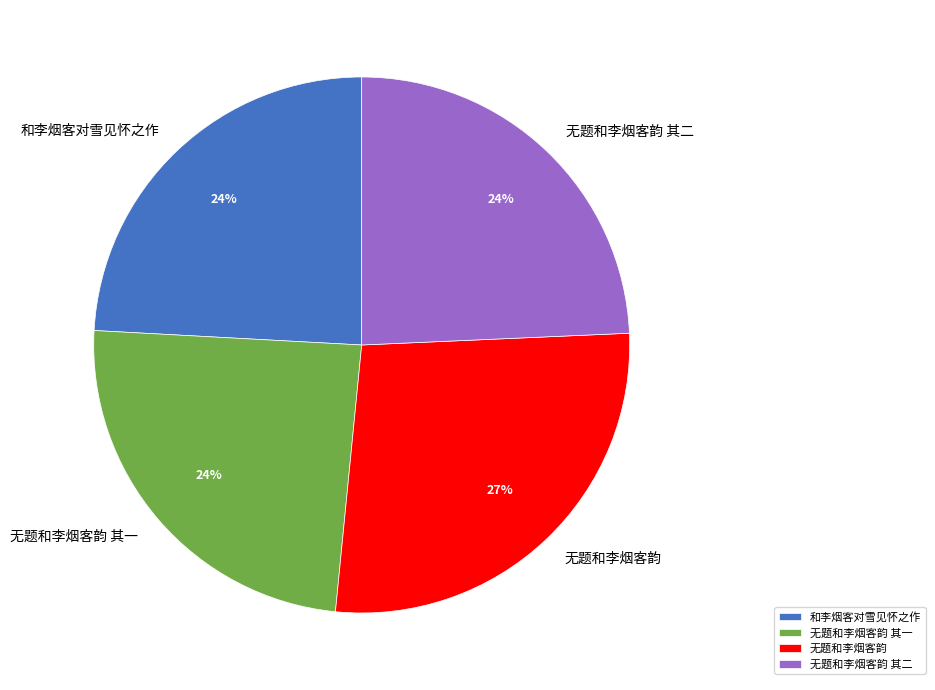

Is the sum of 无题和李烟客韵 其二 and 无题和李烟客韵 其一 greater than half?

No